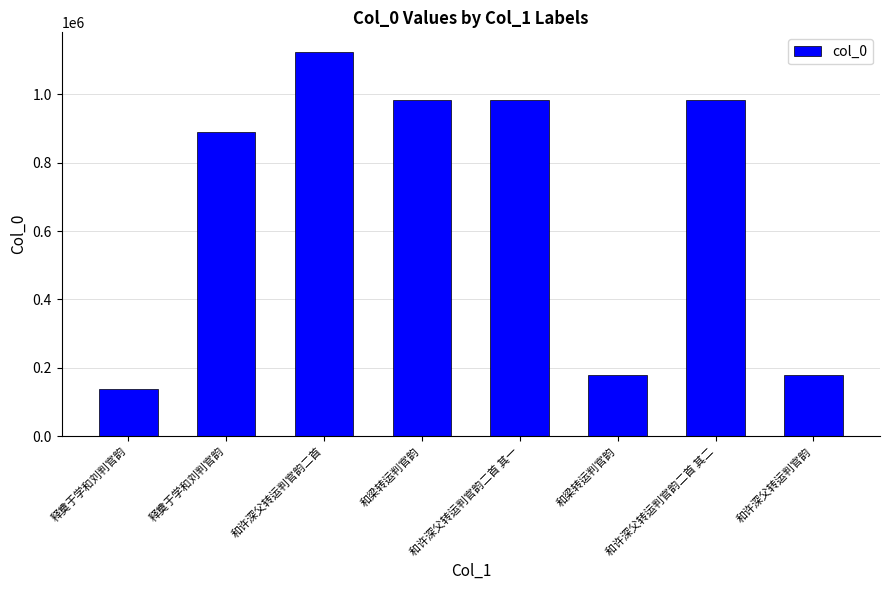

How many values are below 983535?

4